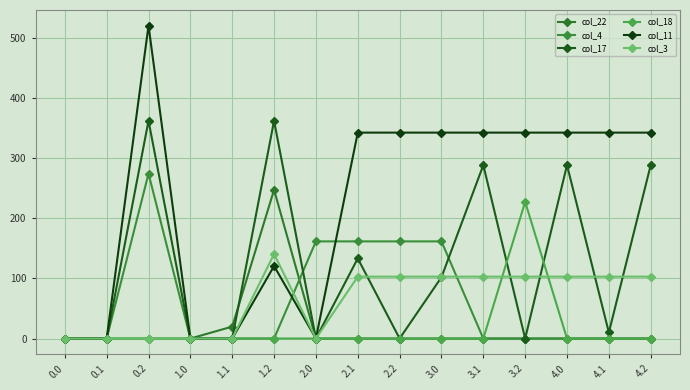

What is the sum of all col_22 values?

267.3